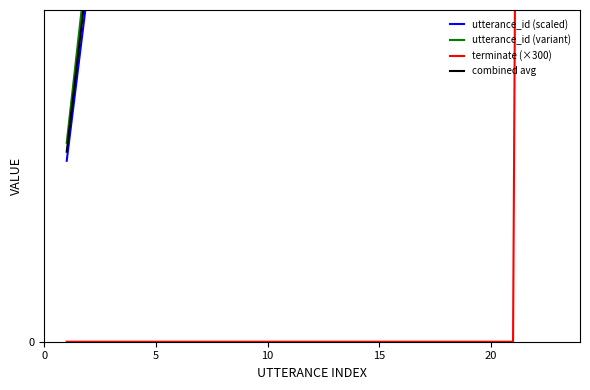

True or false: terminate (×300) and utterance_id (variant) intersect in this chart.

True